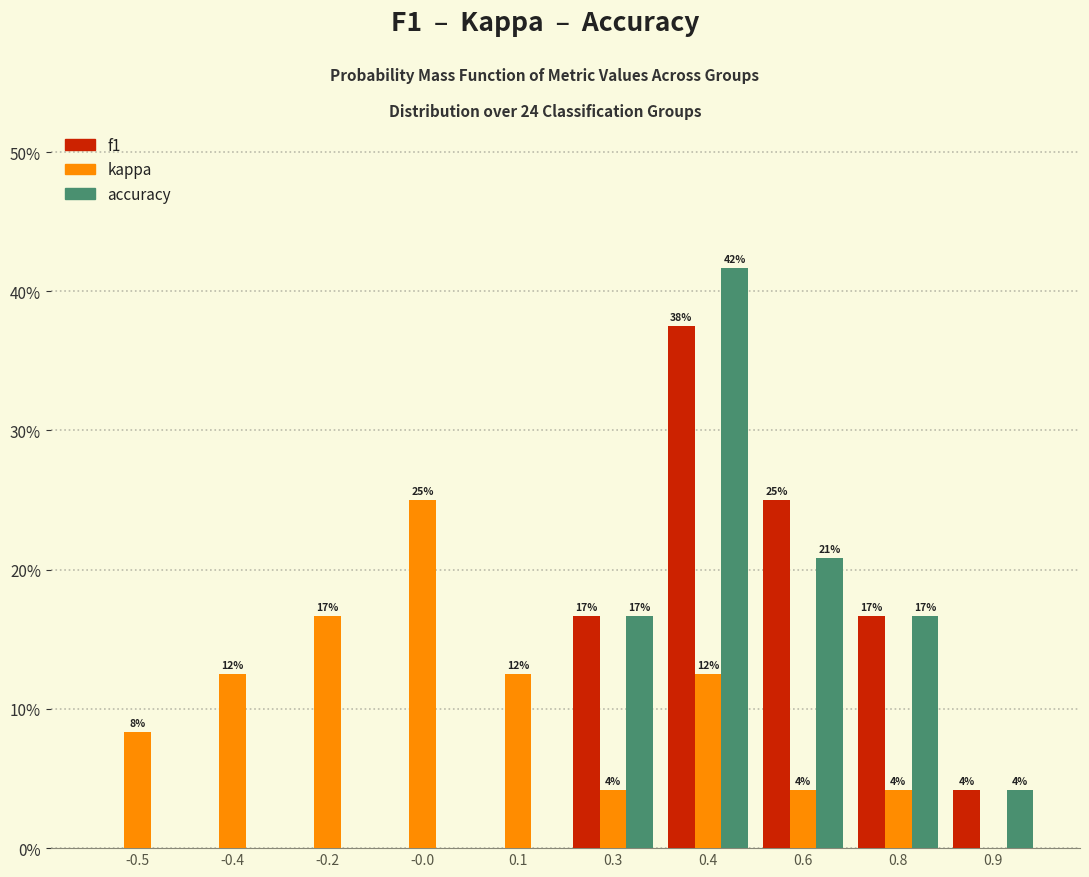

What are all the series names shown in the legend?

f1, kappa, accuracy